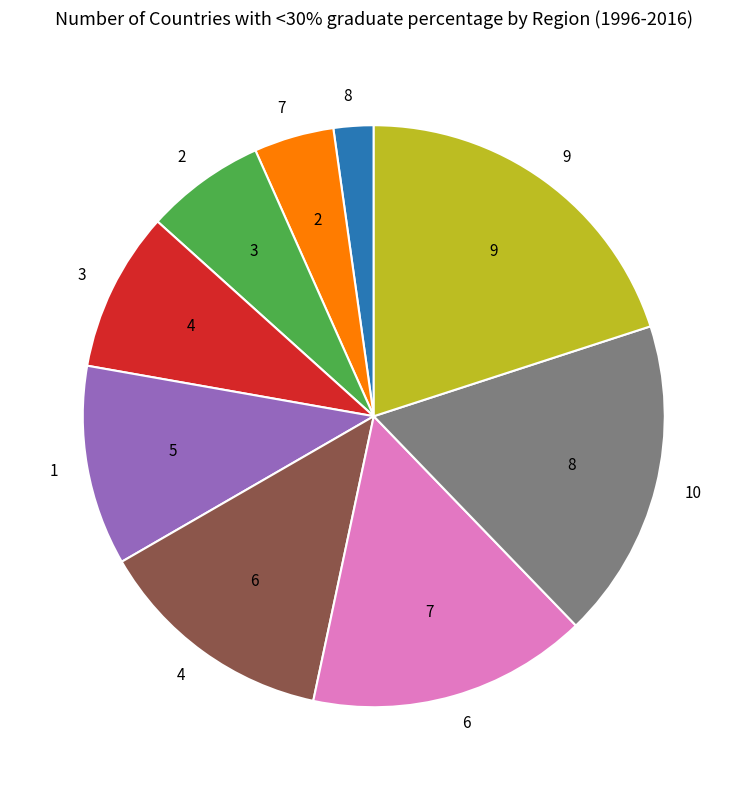

Does 1 represent more than half of the total?

No